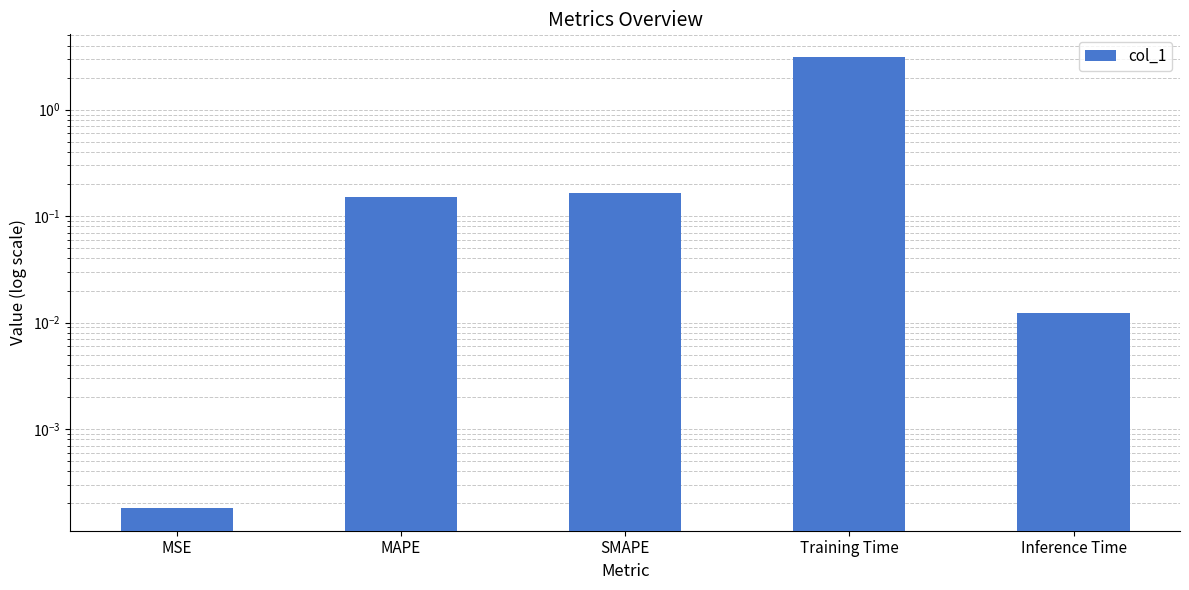

Which category has the highest value across all series?

Training Time